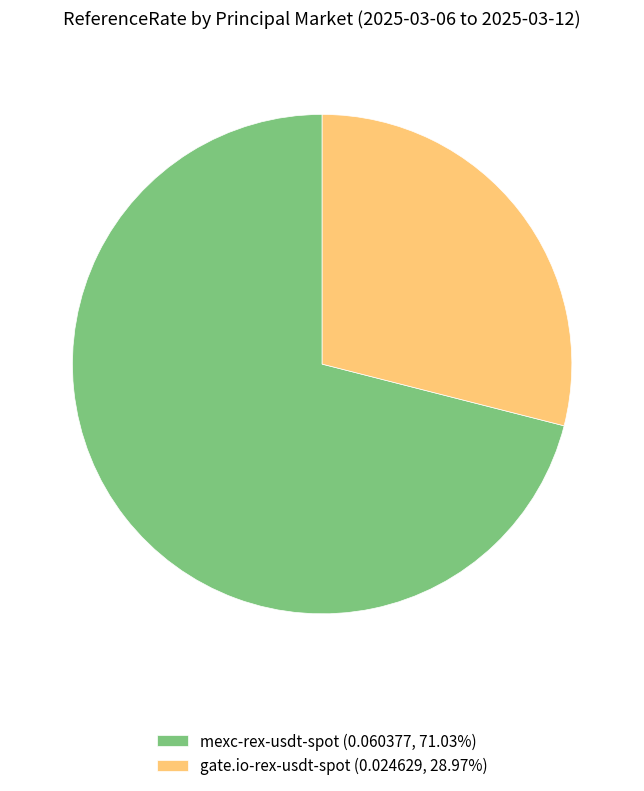

Does mexc-rex-usdt-spot (0.060377, 71.03%) account for over 50% of the chart?

Yes